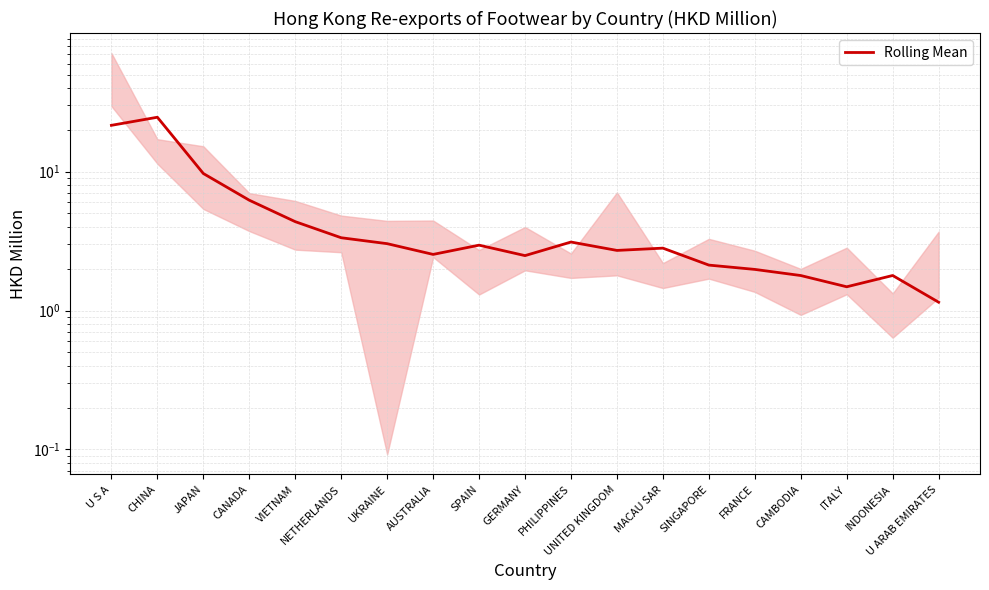

Is it true that the value at CANADA is 9.9?

False